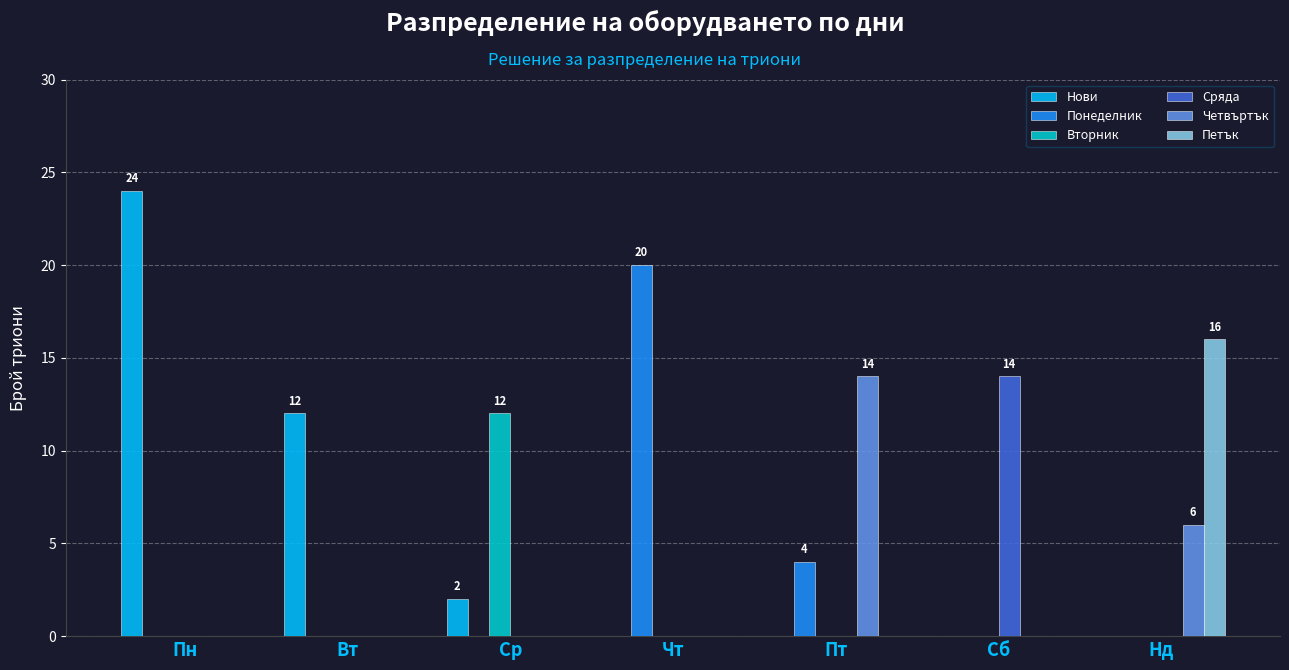

How many data points does each series have?

7